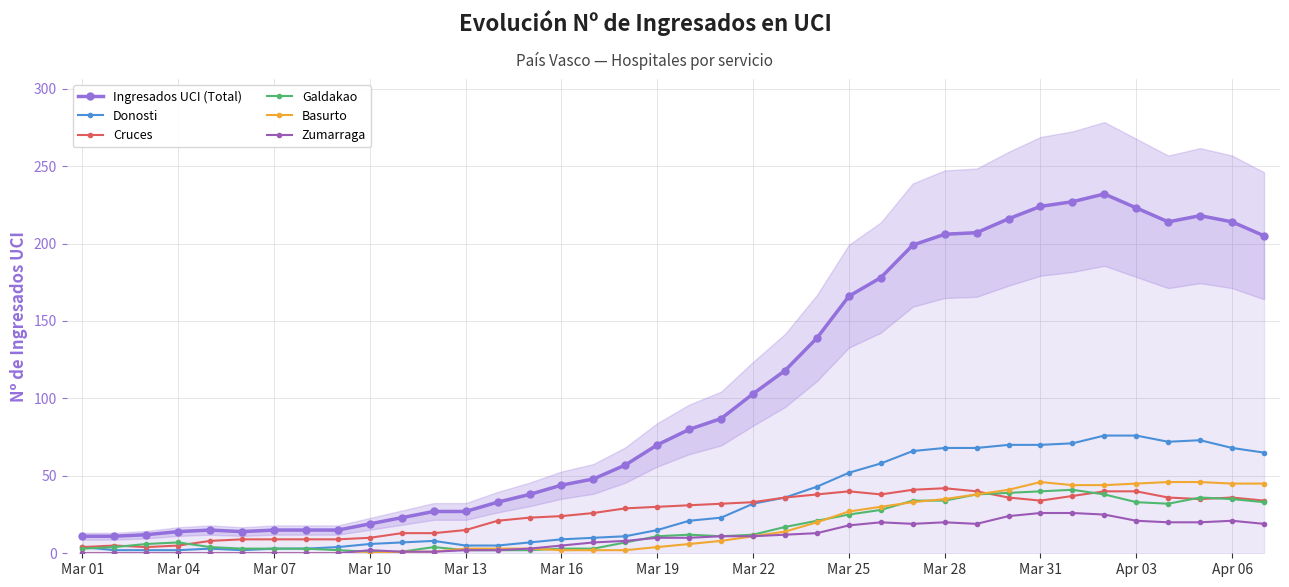

Which series has the widest spread of values?

Ingresados UCI (Total)